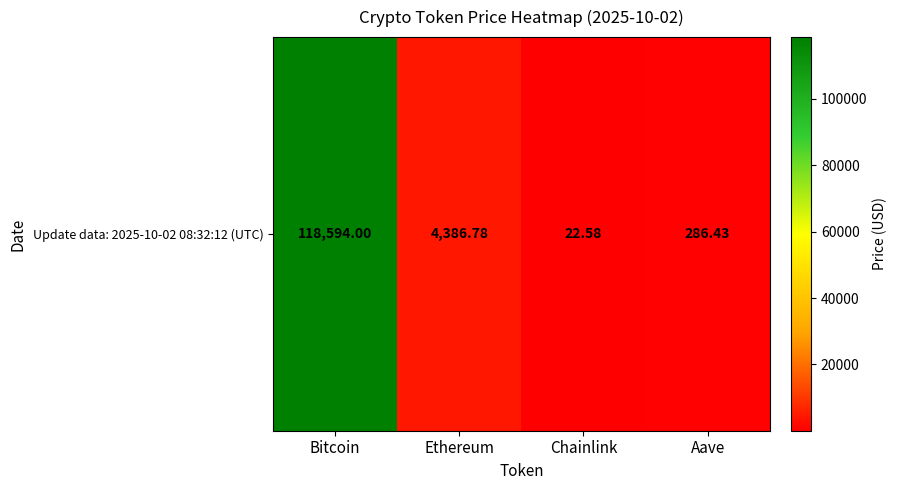

What is the maximum value shown in the chart?

118594.0